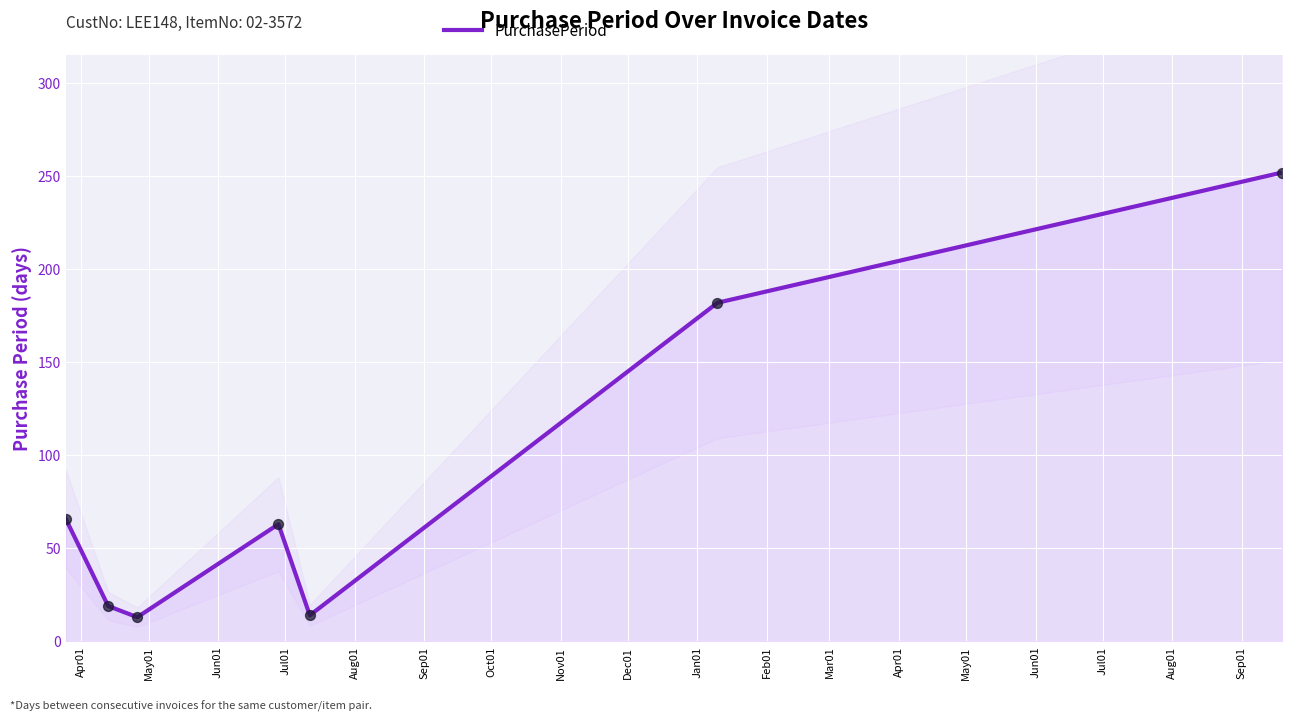

Between Oct01 and Jun01, which is larger?

Oct01